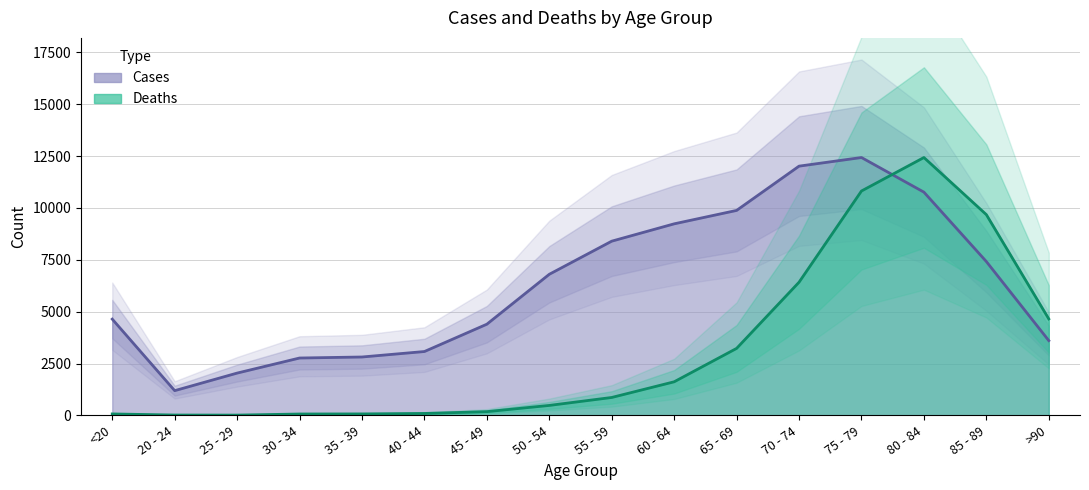

Reading left to right, extract all data points from this chart.

Deaths: <20=68.4	20 - 24=15.2	25 - 29=11.4	30 - 34=64.6	35 - 39=68.4	40 - 44=91.2	45 - 49=178.6	50 - 54=478.7	55 - 59=862.4	60 - 64=1618.4	65 - 69=3229.1	70 - 74=6420.2	75 - 79=10819.4	80 - 84=12434.0	85 - 89=9679.8	>90=4649.9
Cases: <20=4641.0	20 - 24=1191.0	25 - 29=2038.0	30 - 34=2765.0	35 - 39=2814.0	40 - 44=3078.0	45 - 49=4396.0	50 - 54=6803.0	55 - 59=8400.0	60 - 64=9236.0	65 - 69=9883.0	70 - 74=12018.0	75 - 79=12434.0	80 - 84=10764.0	85 - 89=7417.0	>90=3604.0